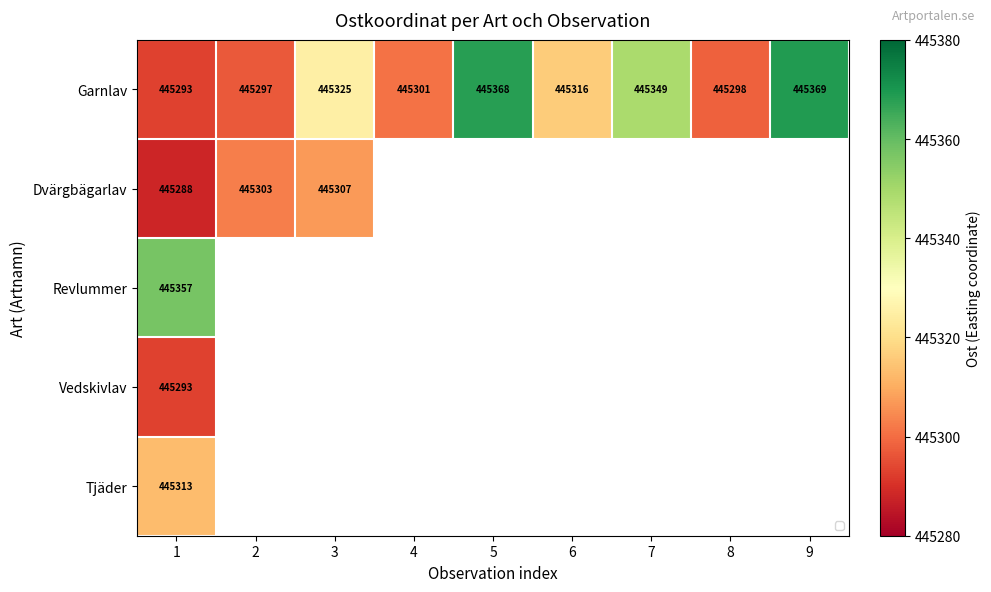

Between 3 and 2, which is larger?

3